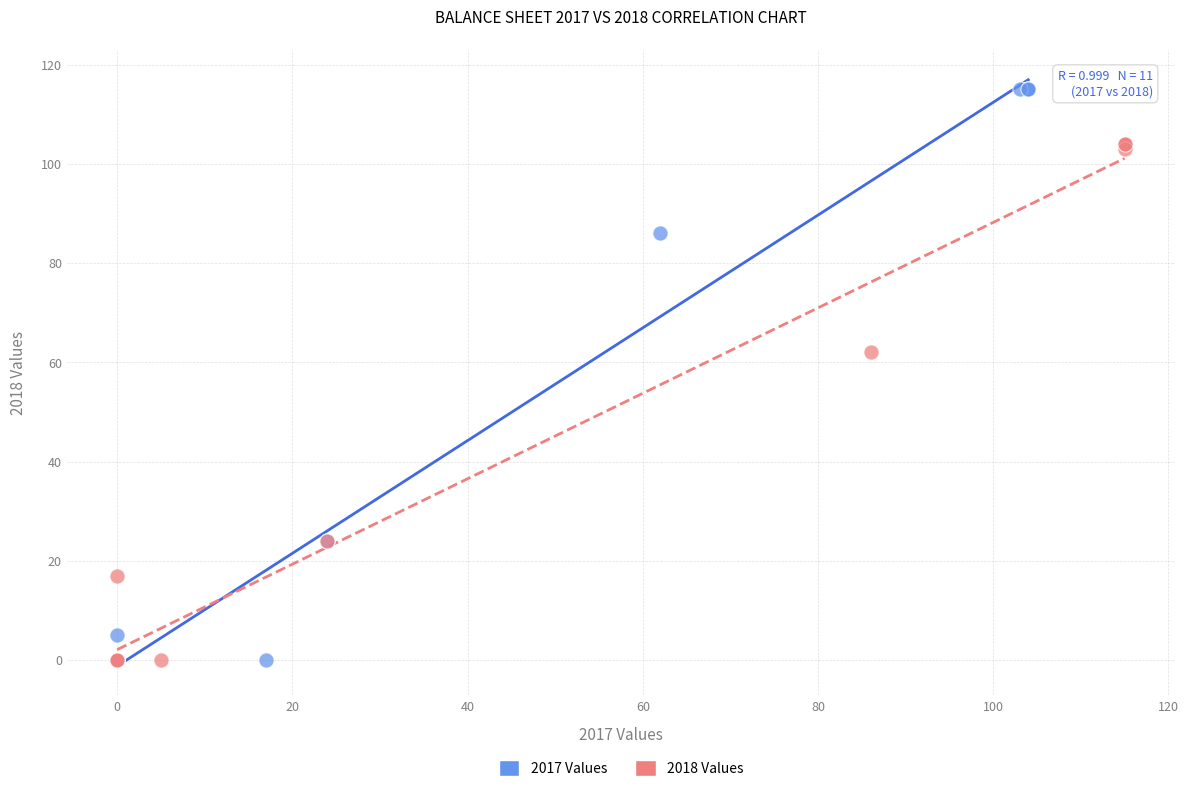

Which series reaches the maximum Y coordinate?

2017 Values